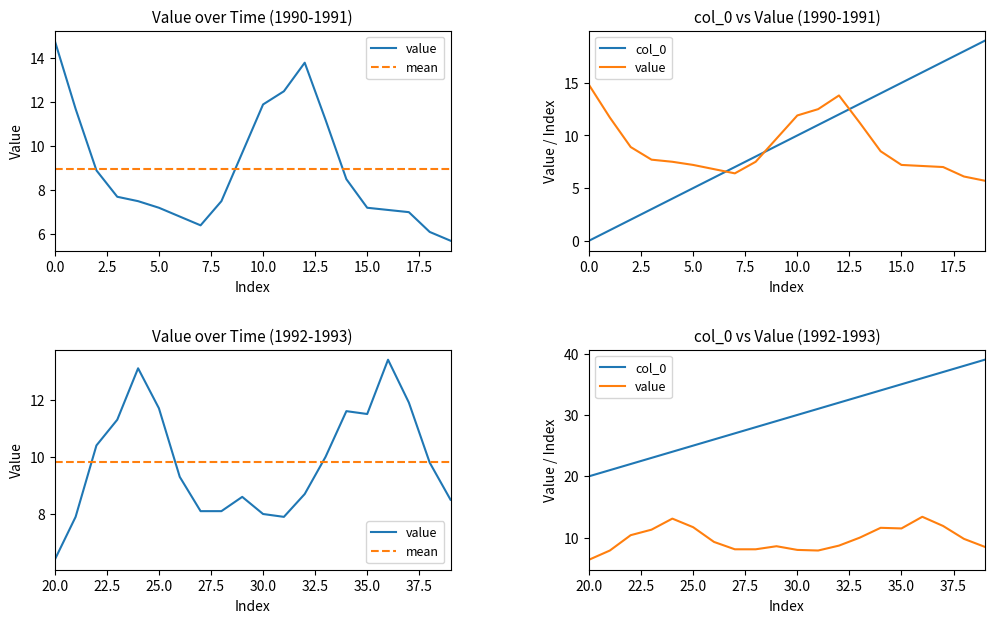

True or false: mean has a value of 6.0 at 18.

False